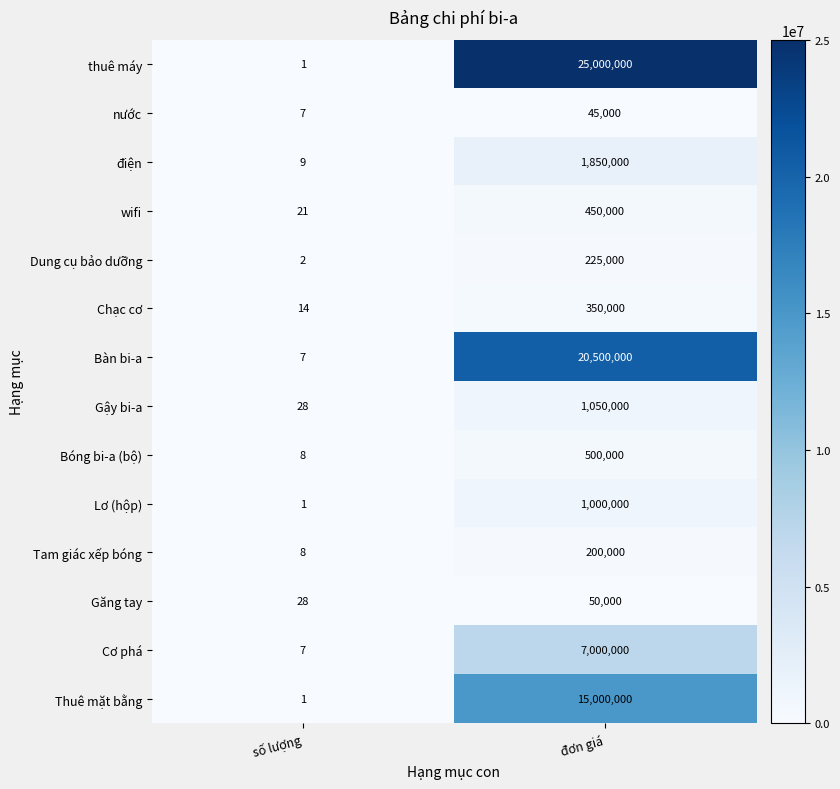

Count the number of data series in this chart.

14